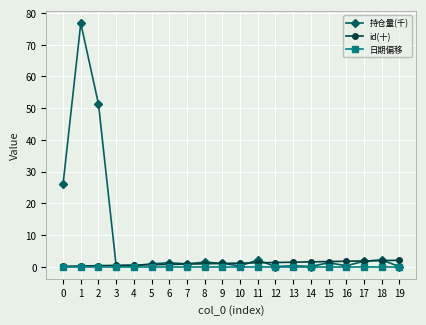

True or false: 持仓量(千) has a value of 0.3 at 3.

True